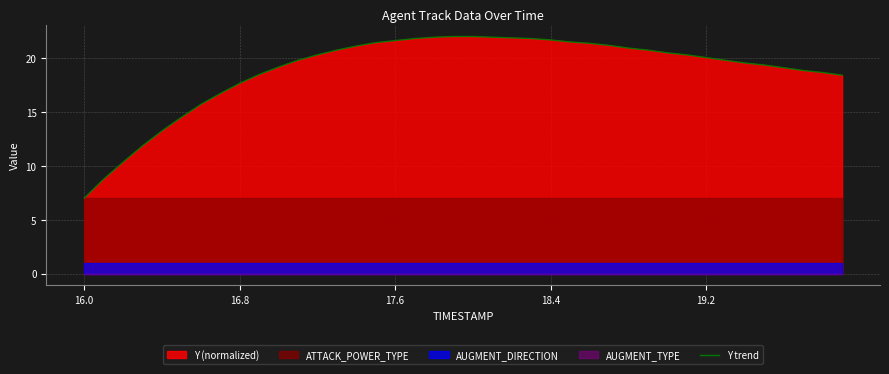

What is the maximum value shown in the chart?

22.0